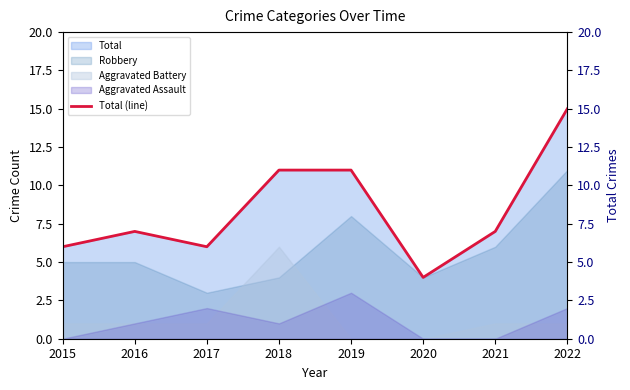

At which category does the data reach its first local peak?

2016